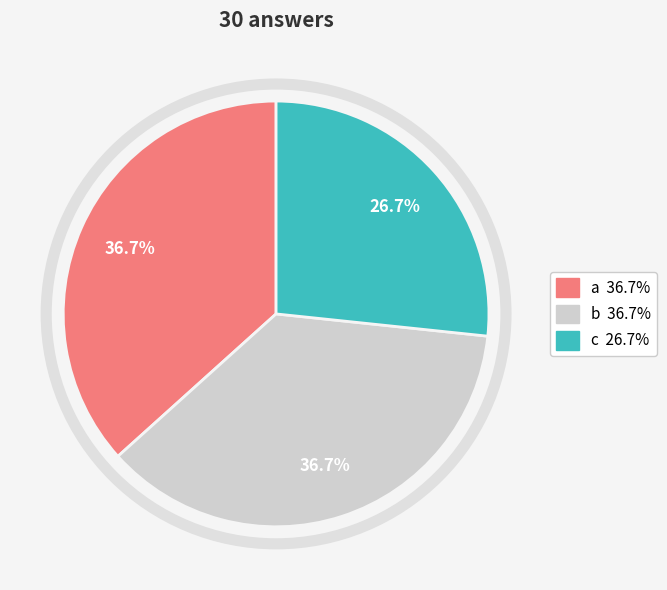

Between c and a, which is larger?

a